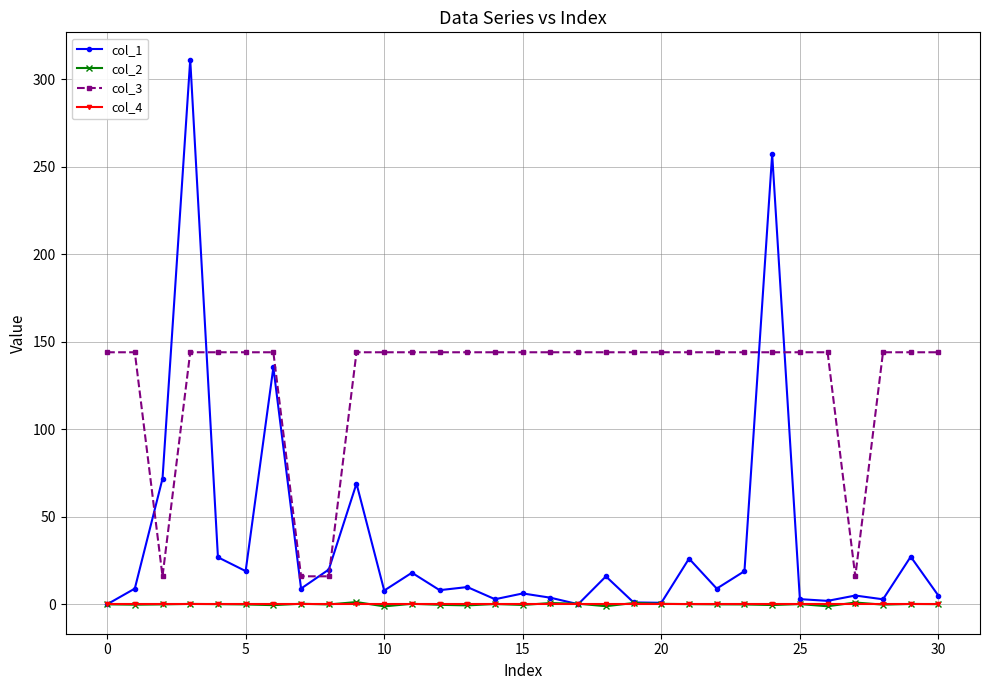

Is this an area chart (filled region under the line)?

No